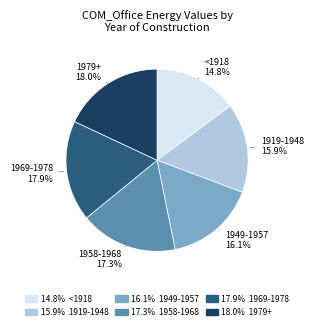

What percentage do 1969-1978 and 1958-1968 together represent?

35.2%